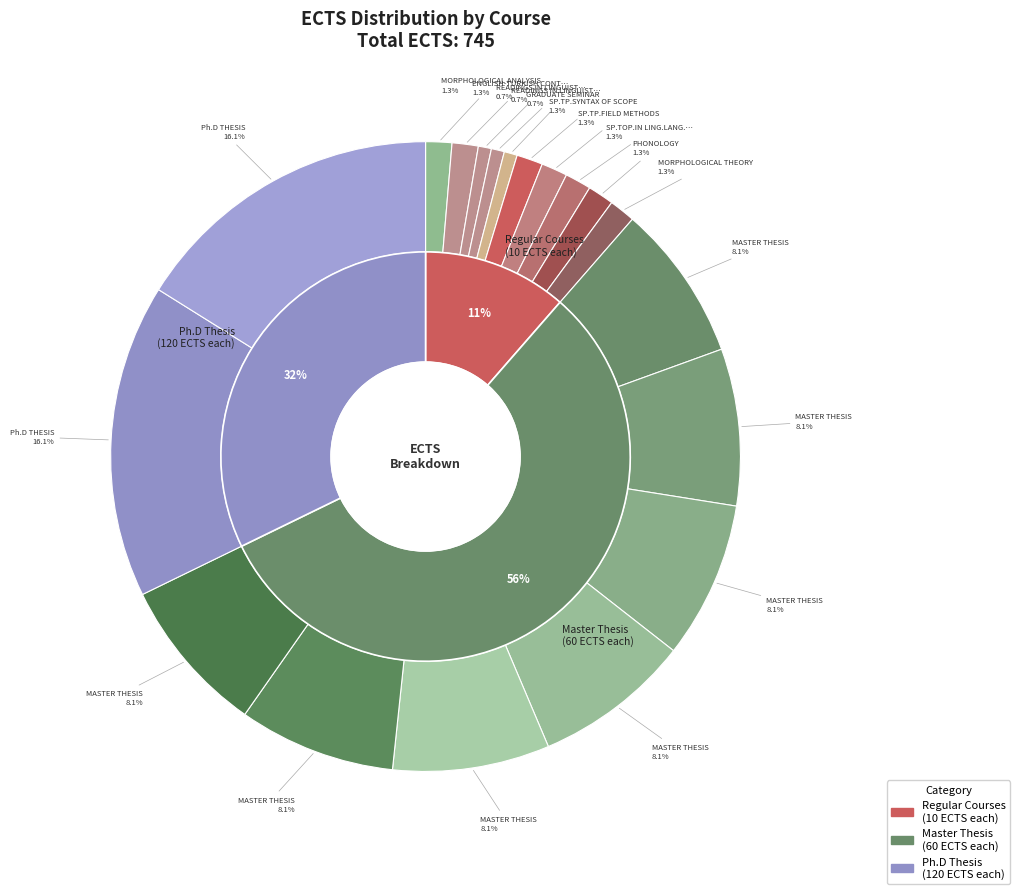

Does GRADUATE SEMINAR account for over 50% of the chart?

No